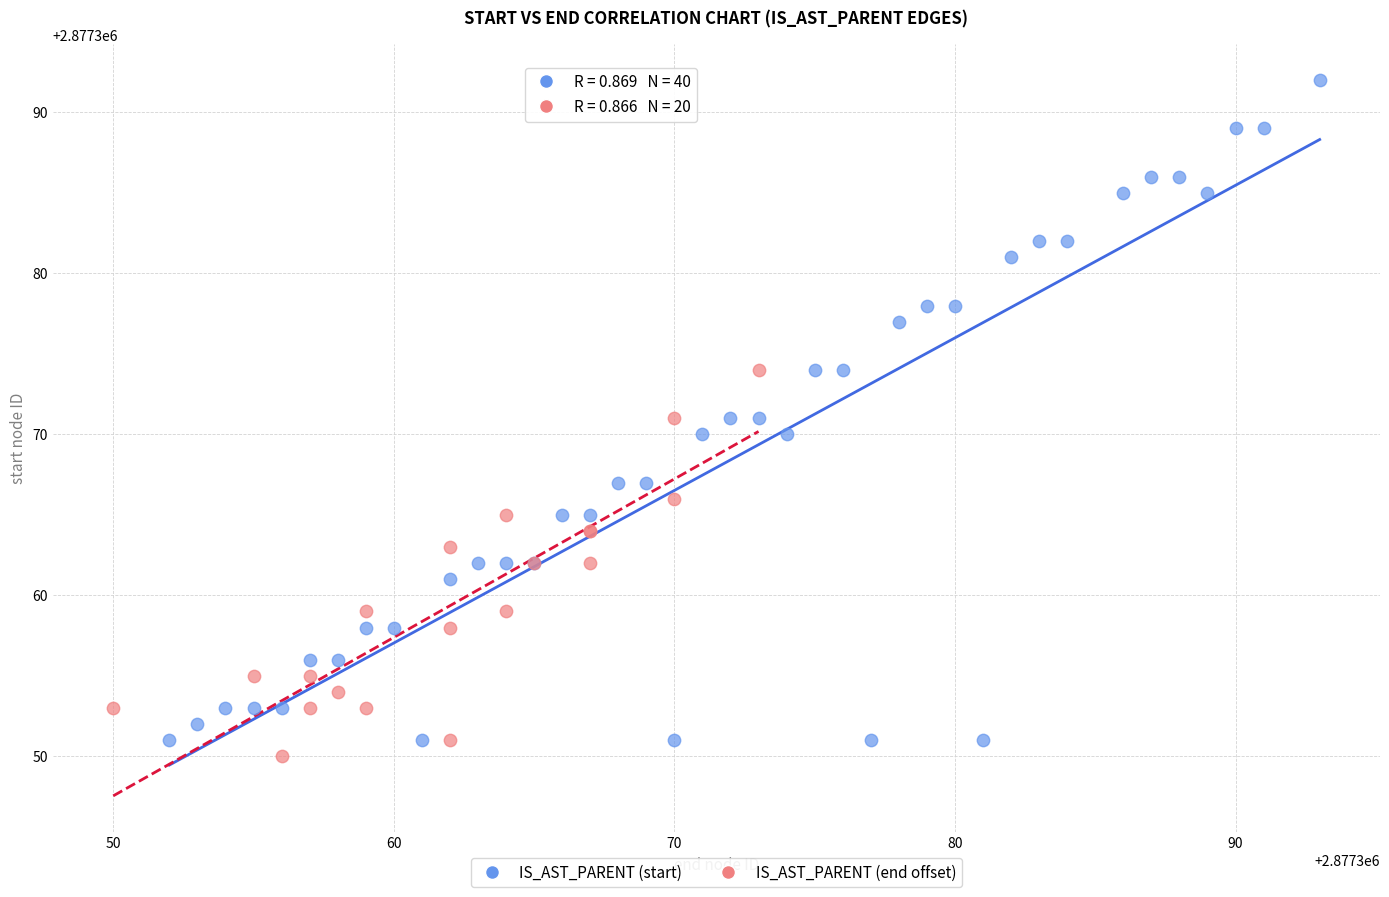

Which series has the largest Y range (max minus min)?

IS_AST_PARENT (start)